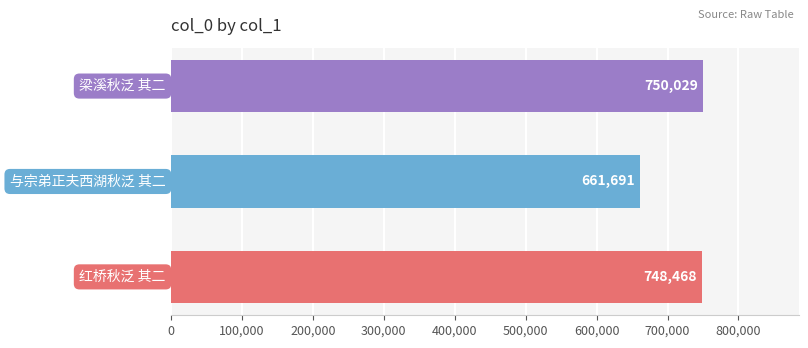

What is the minimum value shown in the chart?

661691